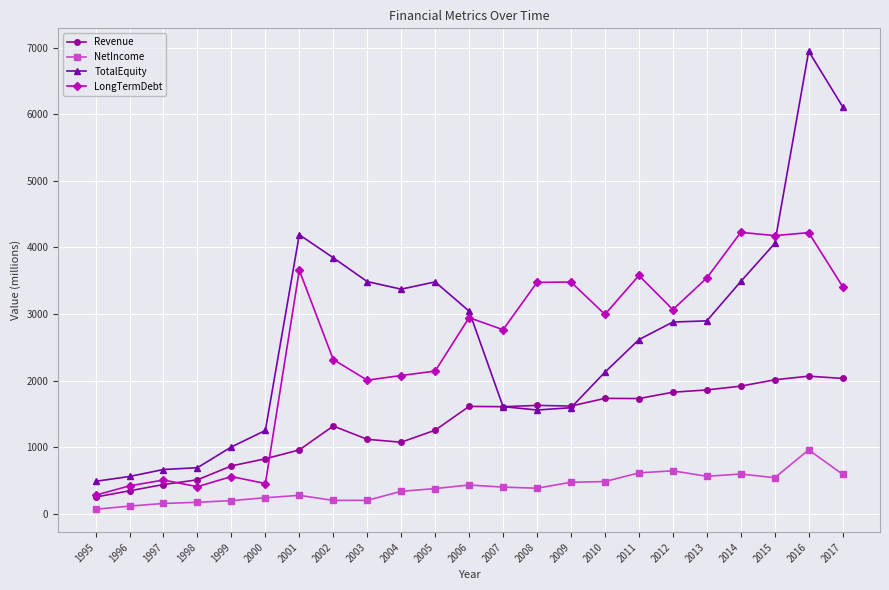

How many times do TotalEquity and Revenue cross each other?

2